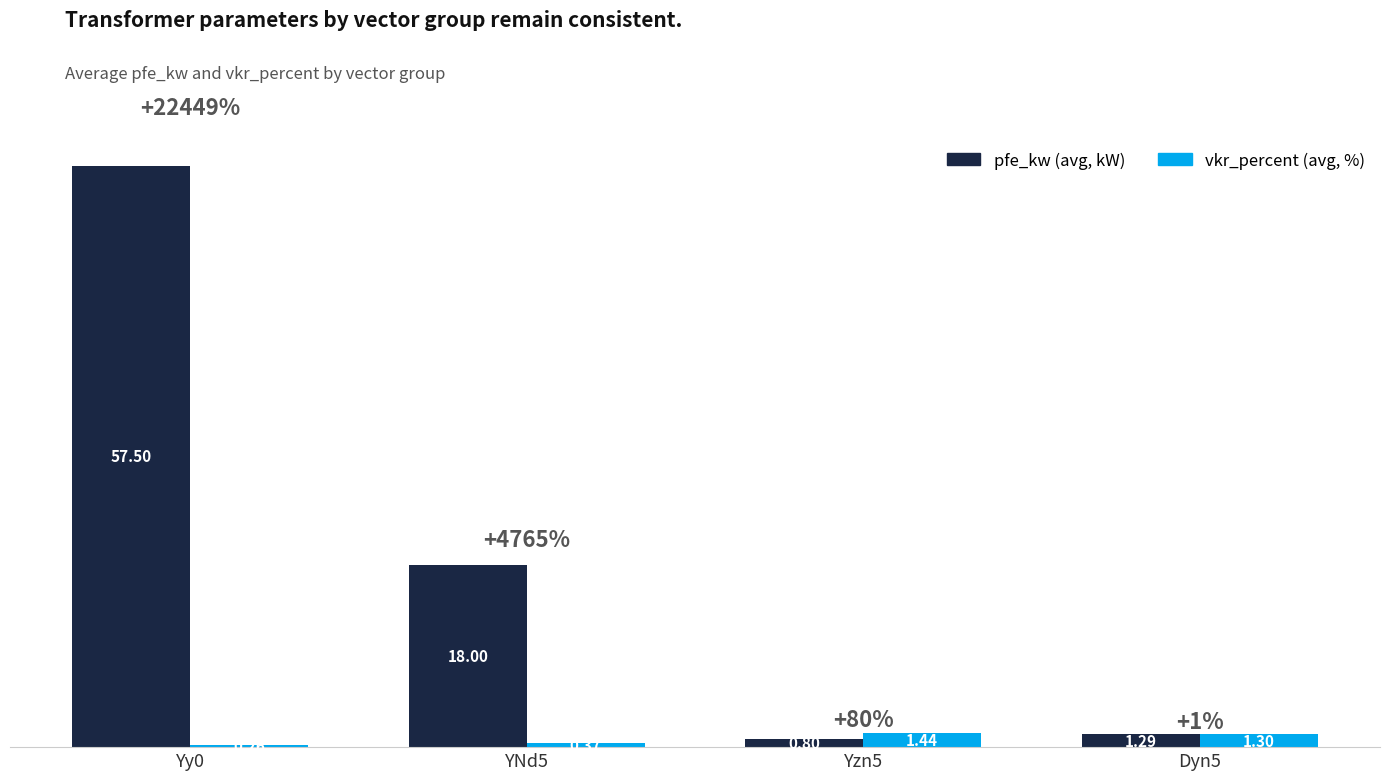

What is the difference between the highest and lowest values at Yzn5?

0.6